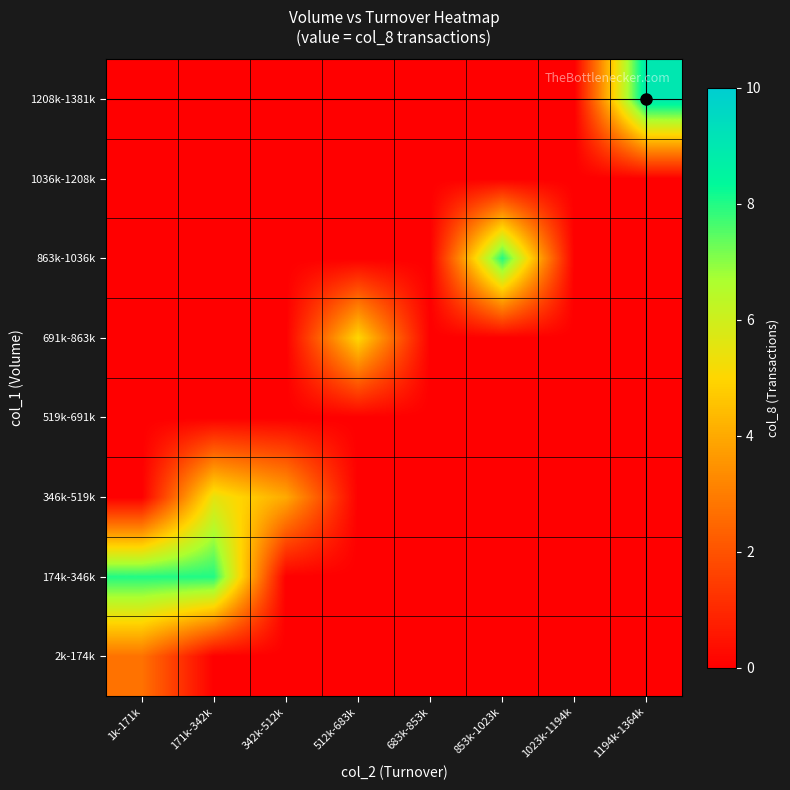

At how many categories does at least one series exceed 6?

4